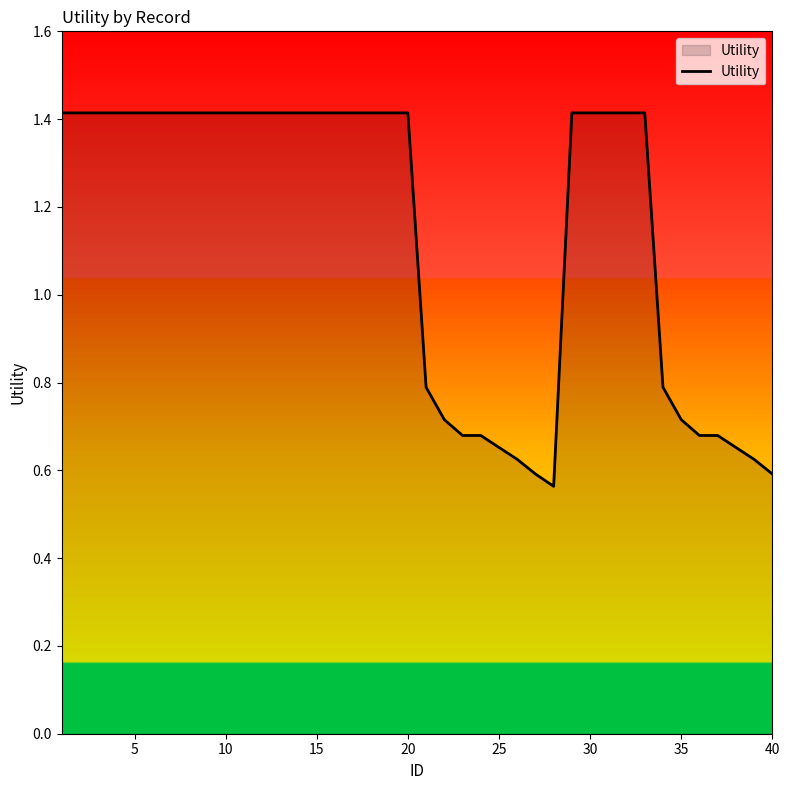

What is the greatest value displayed?

1.4